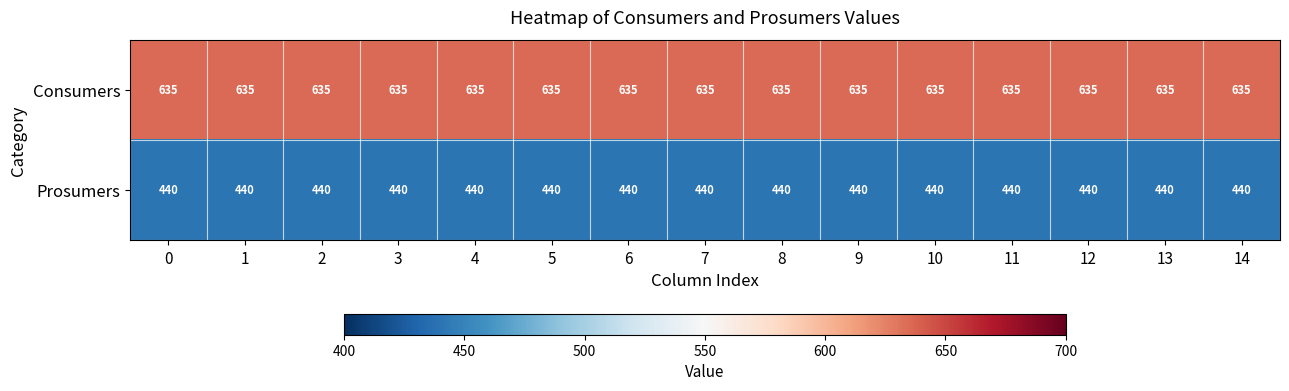

The value of Prosumers at 3 is 130. True or false?

False